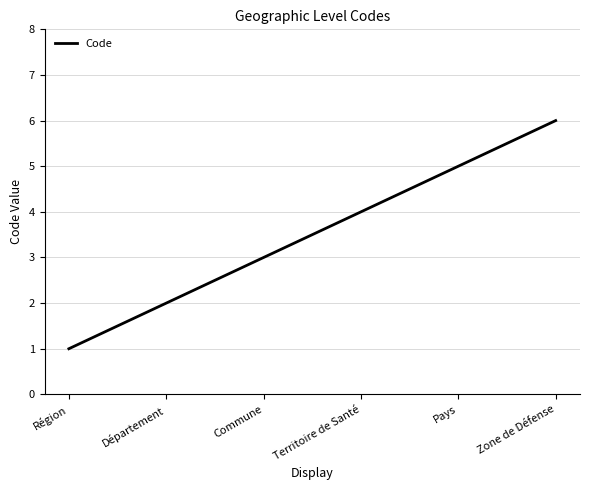

Where is the data nearest to the value 3?

Commune